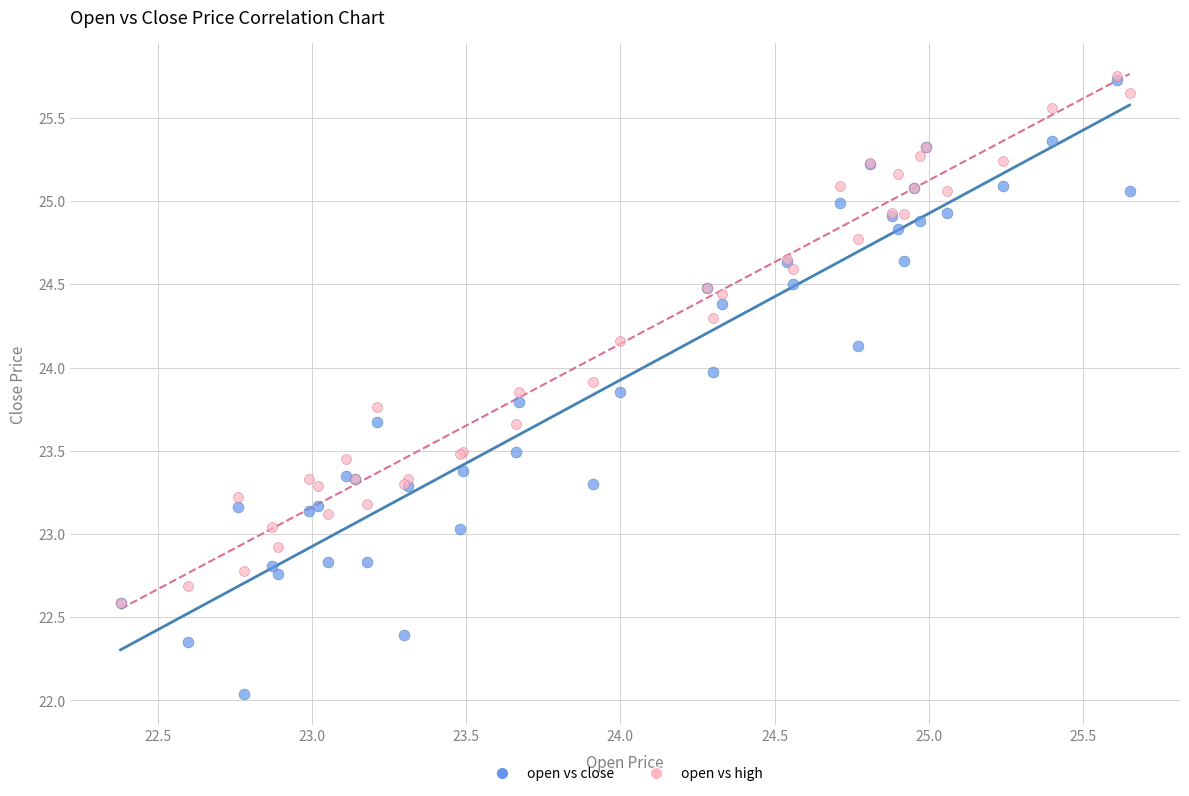

What are all the series names shown in the legend?

open vs close, open vs high